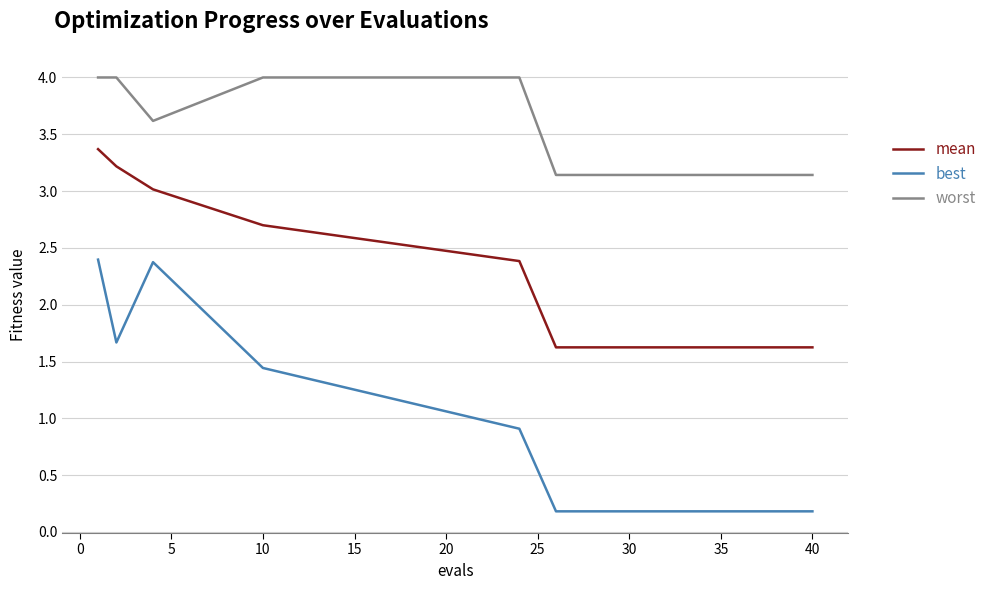

What are all the series names shown in the legend?

mean, best, worst